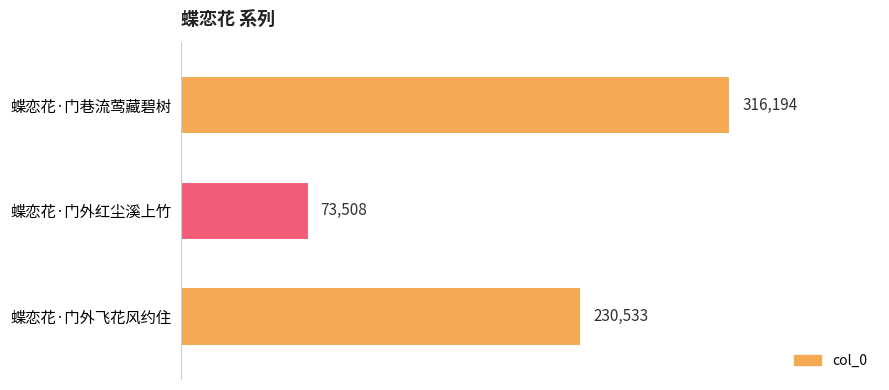

Does the chart contain any negative values?

No